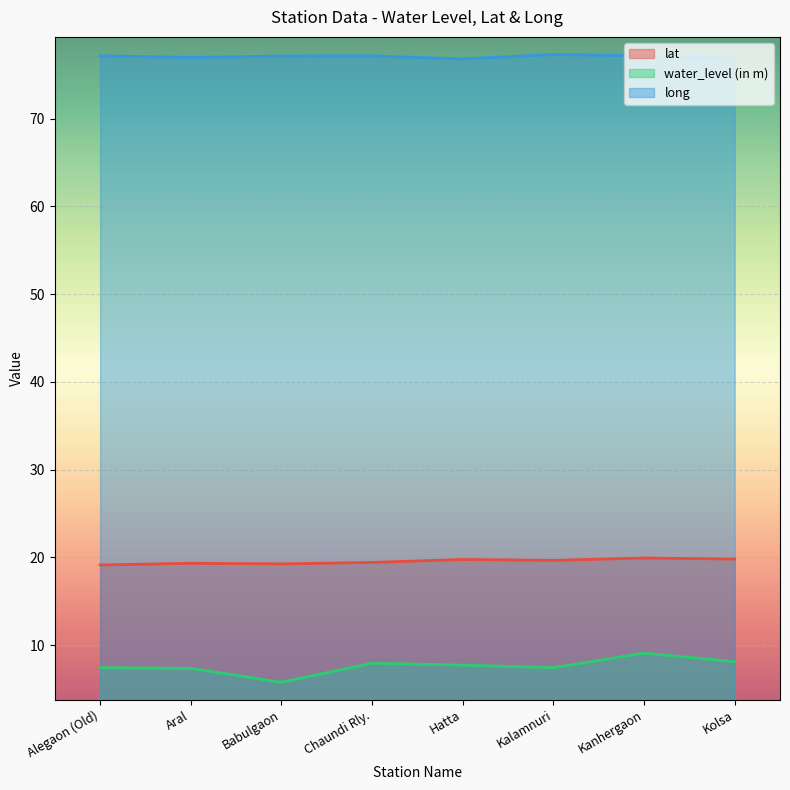

How many interior local peaks does the long series have?

2